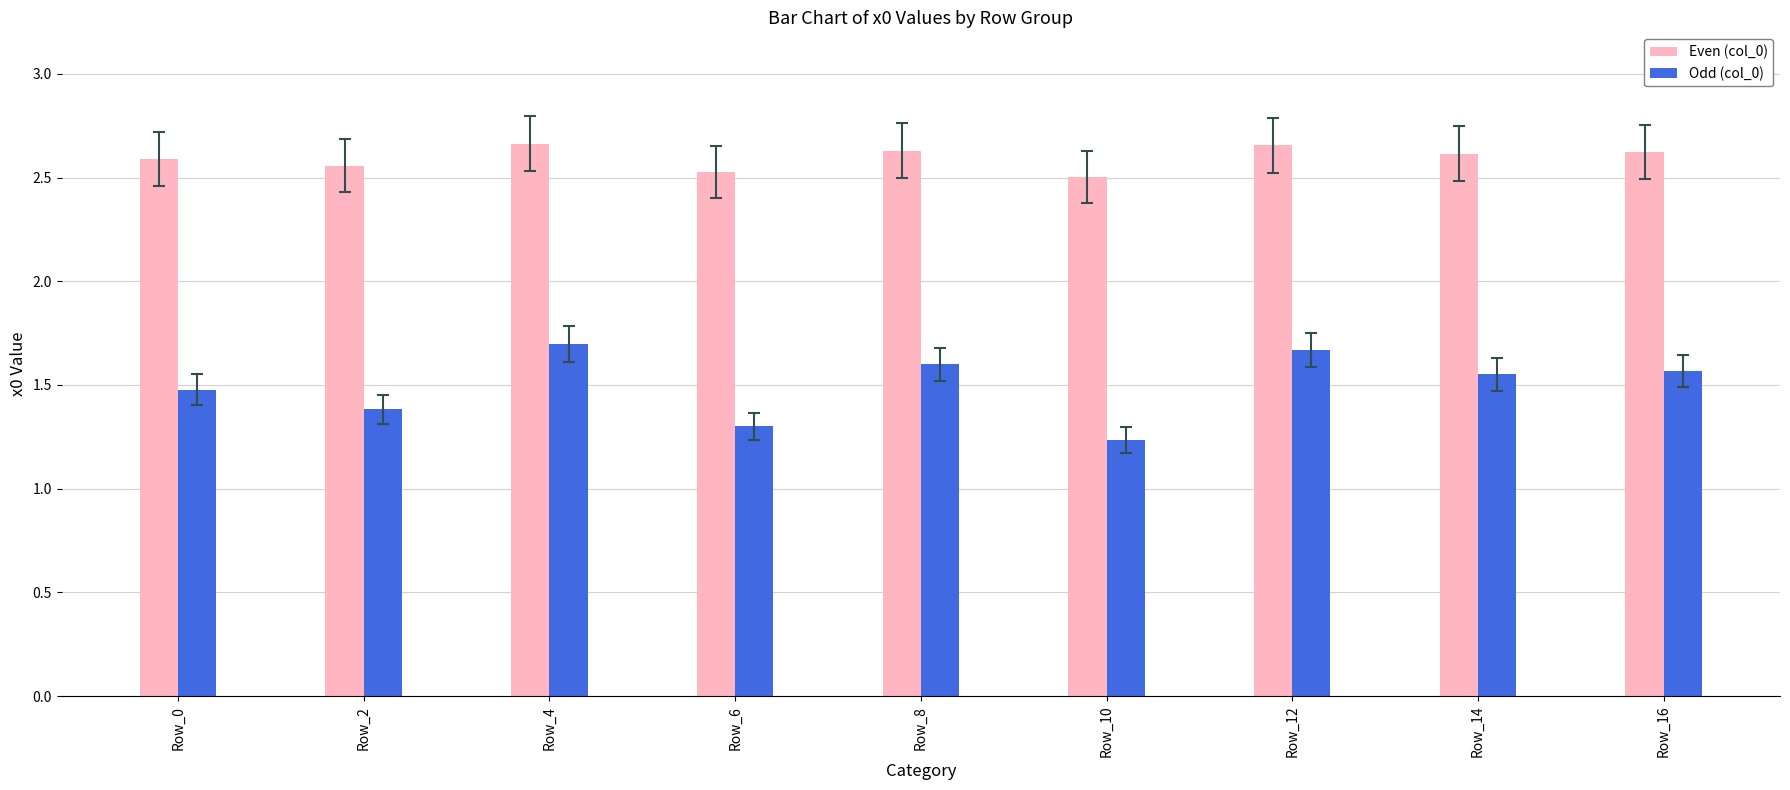

At which label is Odd (col_0) closest to 1?

Row_10